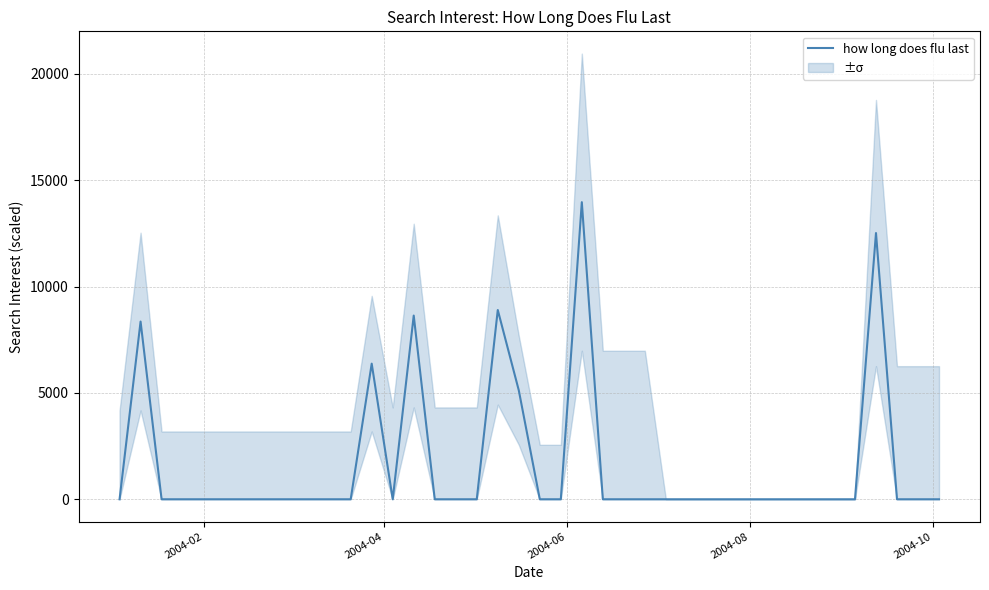

What is the maximum value for how long does flu last?

13967.0